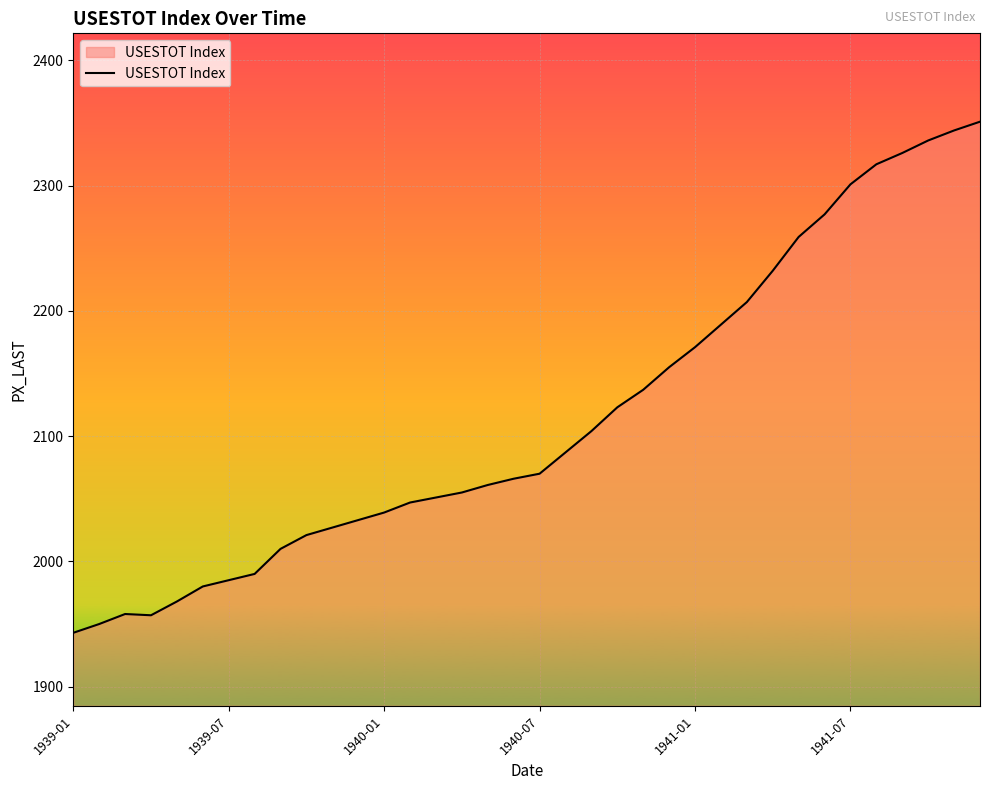

What is the greatest value displayed?

2351